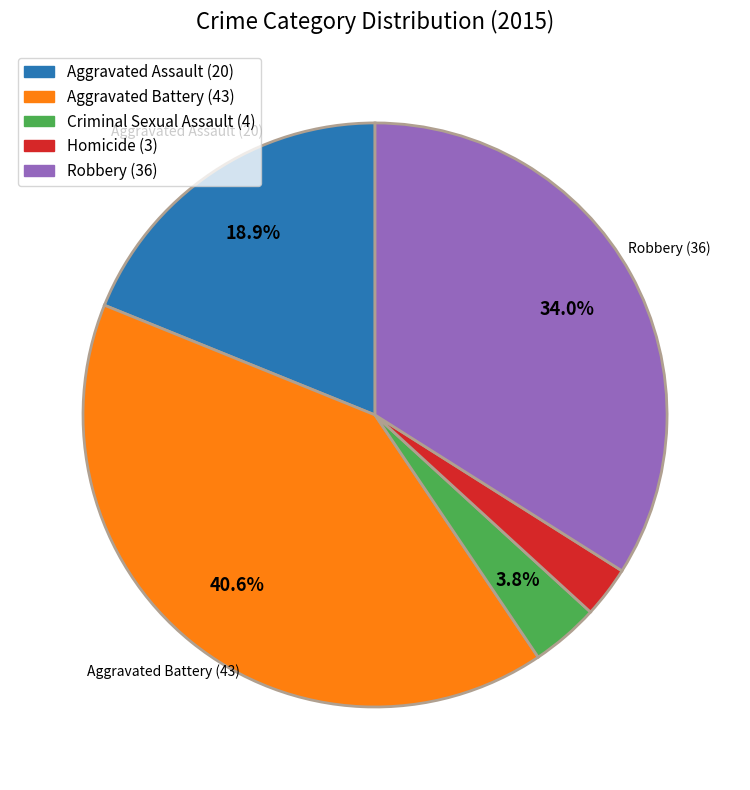

What is the ratio of the value at Criminal Sexual Assault to the value at Robbery?

0.1